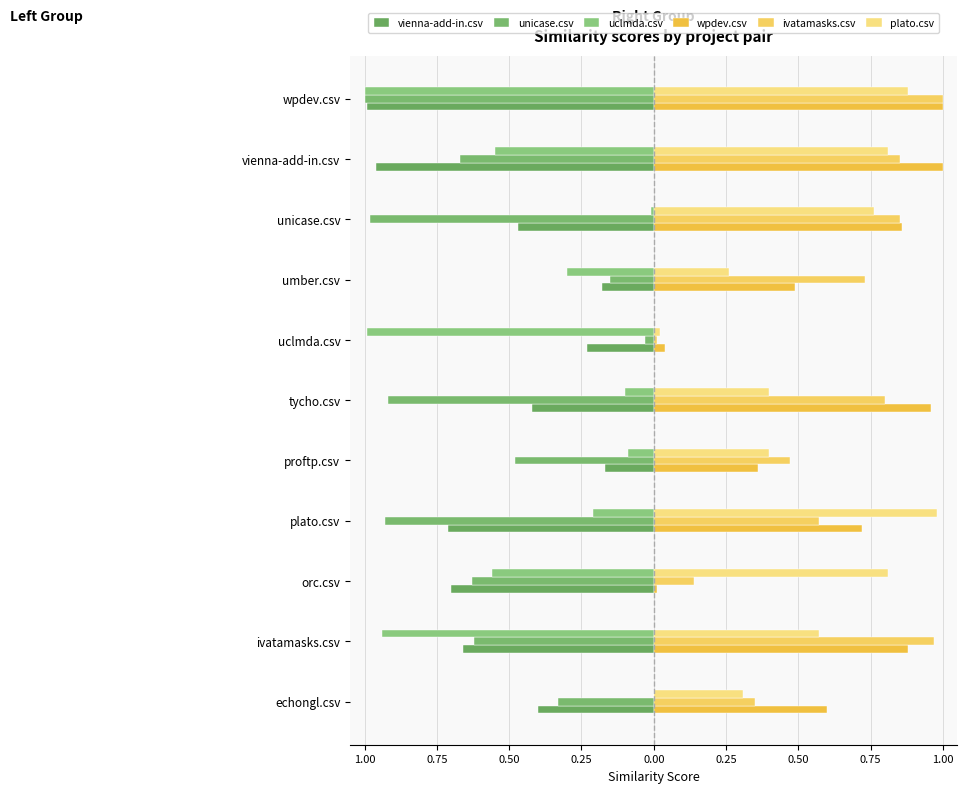

Reading right to left, transcribe all the data shown in this chart.

vienna-add-in.csv: -1.0	-1.0	-0.5	-0.2	-0.2	-0.4	-0.2	-0.7	-0.7	-0.7	-0.4
unicase.csv: -1.0	-0.7	-1.0	-0.1	-0.0	-0.9	-0.5	-0.9	-0.6	-0.6	-0.3
uclmda.csv: -1.0	-0.6	-0.0	-0.3	-1.0	-0.1	-0.1	-0.2	-0.6	-0.9	0.0
wpdev.csv: 1.0	1.0	0.9	0.5	0.0	1.0	0.4	0.7	0.0	0.9	0.6
ivatamasks.csv: 1.0	0.8	0.8	0.7	0.0	0.8	0.5	0.6	0.1	1.0	0.3
plato.csv: 0.9	0.8	0.8	0.3	0.0	0.4	0.4	1.0	0.8	0.6	0.3